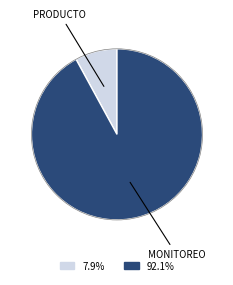

Does any single category account for the majority?

Yes